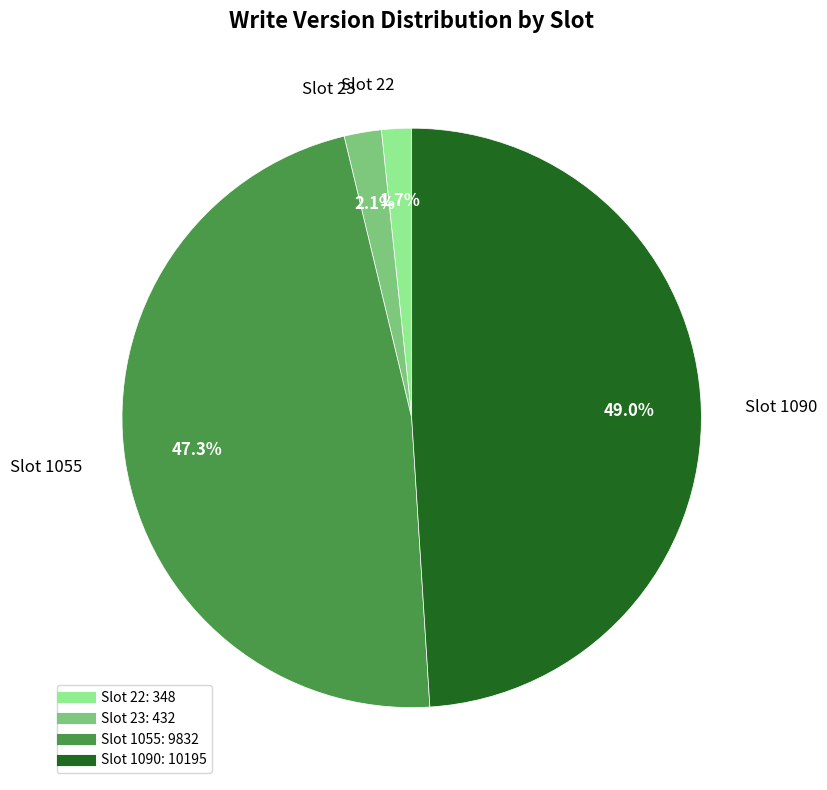

Is there any slice that represents more than half of the pie?

No